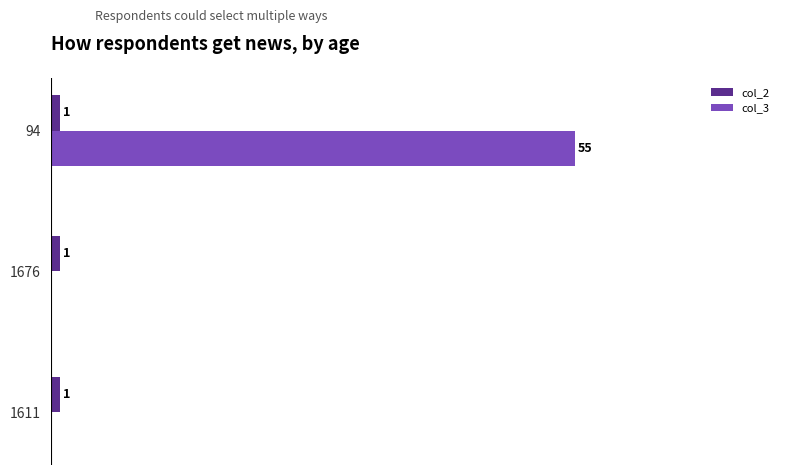

Which series has the largest total across all categories?

col_3